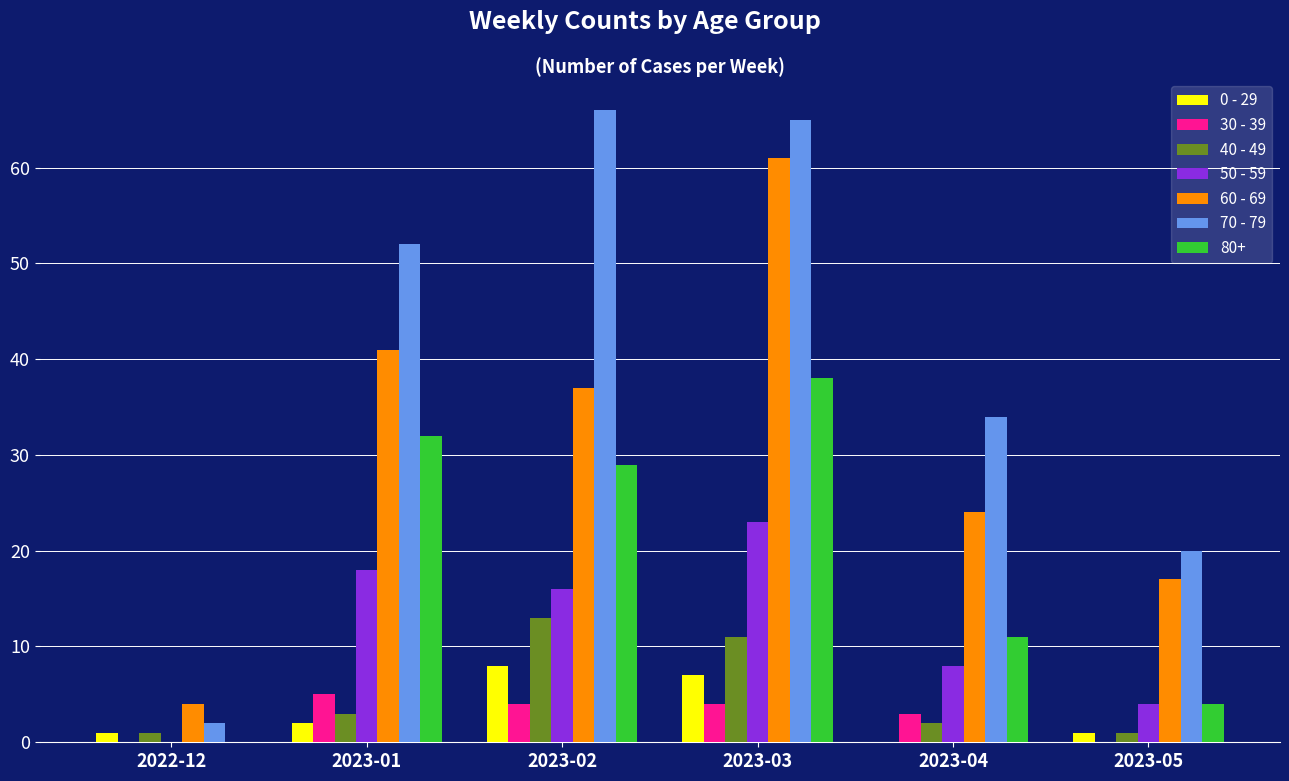

What is the greatest value displayed?

66